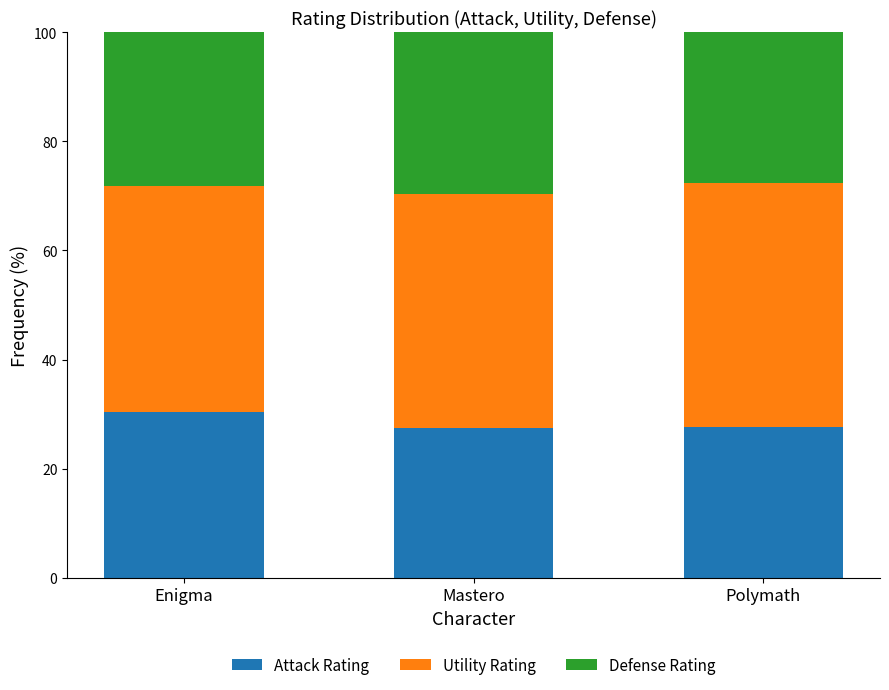

At which label does Attack Rating reach its peak?

Enigma